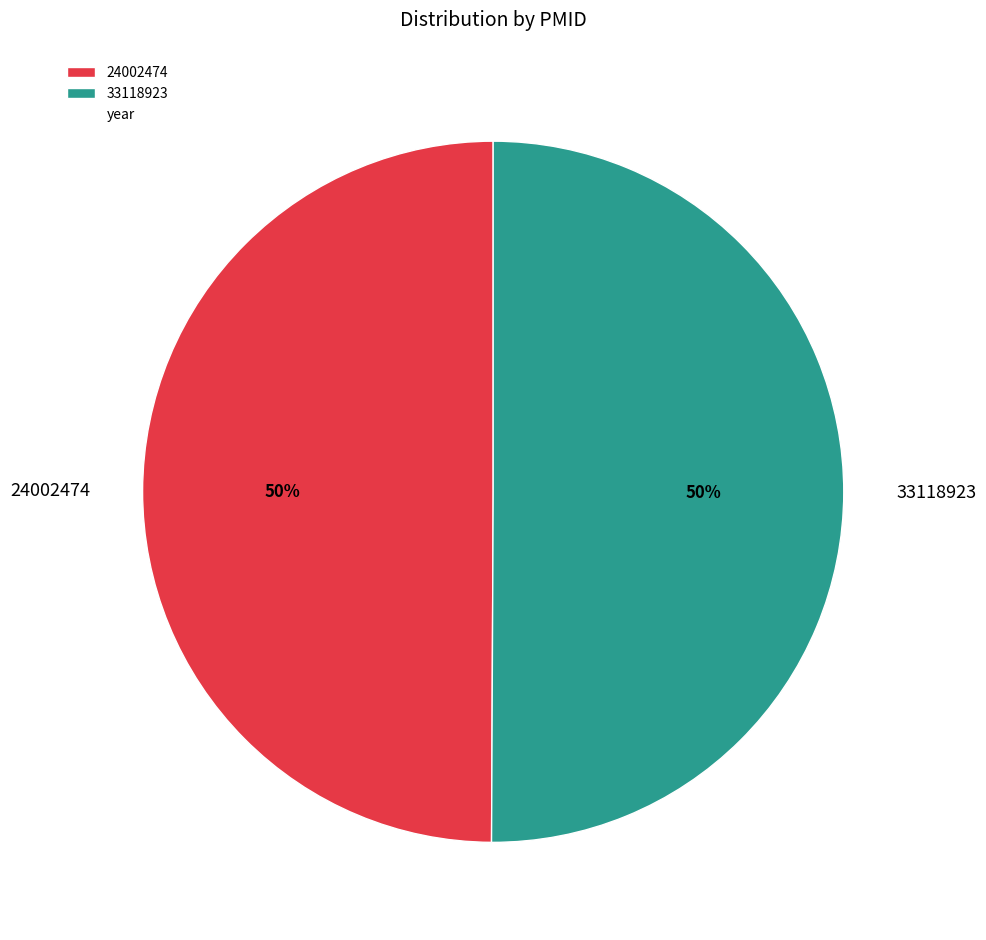

What percentage is the 24002474 slice, to the nearest percent?

50%